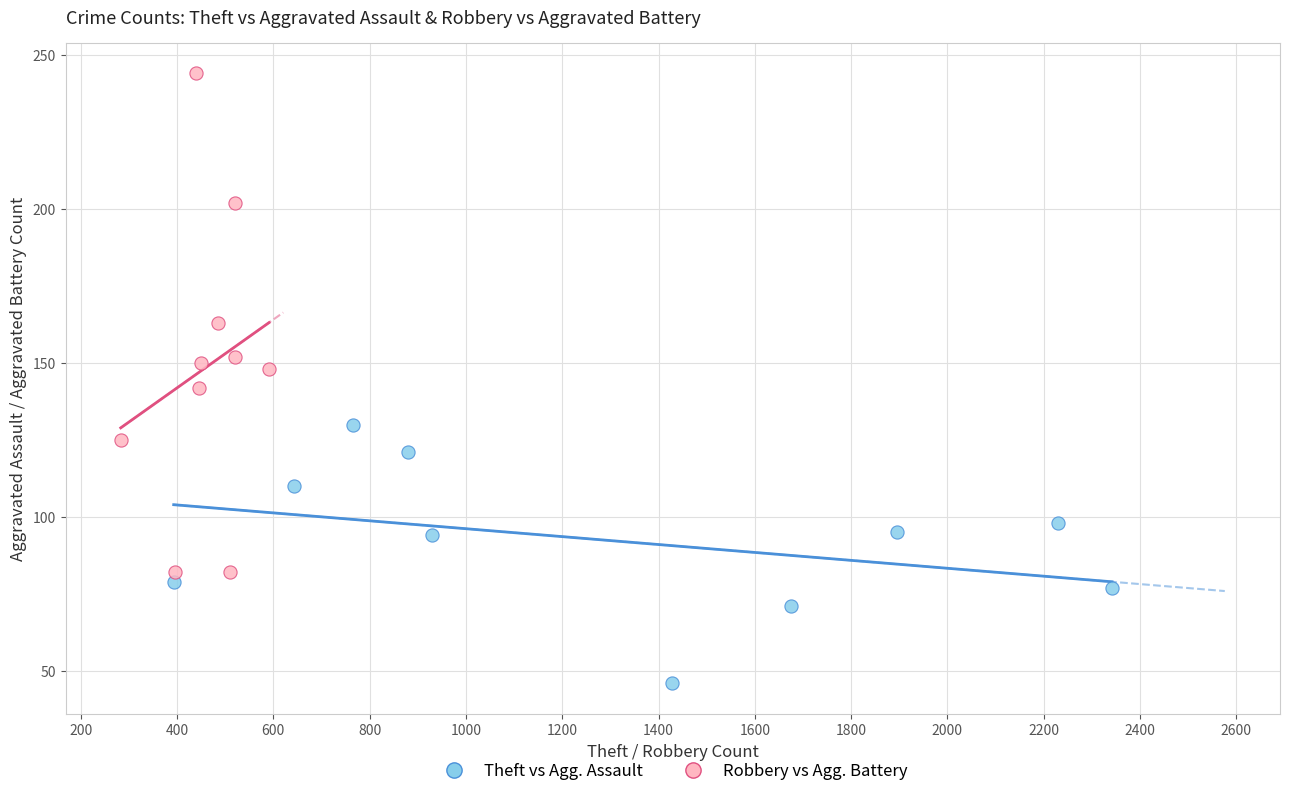

Which series contains the lowest Y value?

Theft vs Agg. Assault